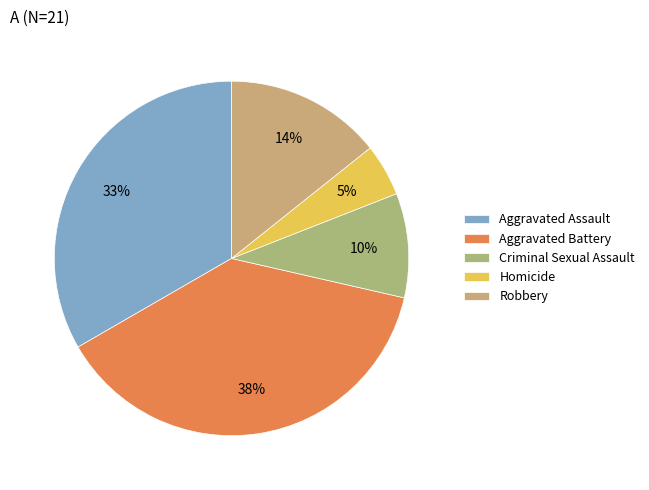

To the nearest percent, what percentage of the pie is Robbery?

14%